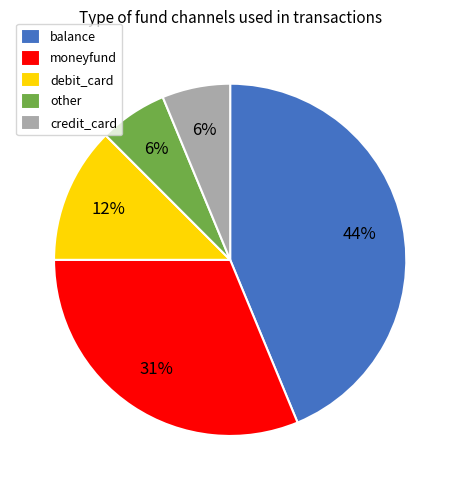

Is it true that balance is 34% of the pie?

False